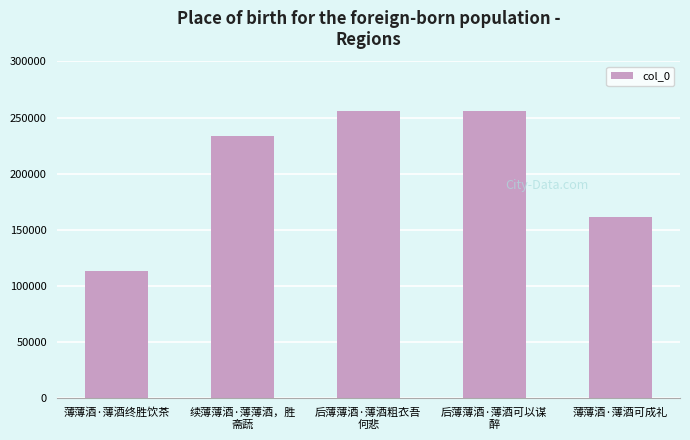

What is the label of the 3rd bar from the left?

后薄薄酒·薄酒粗衣吾
何悲